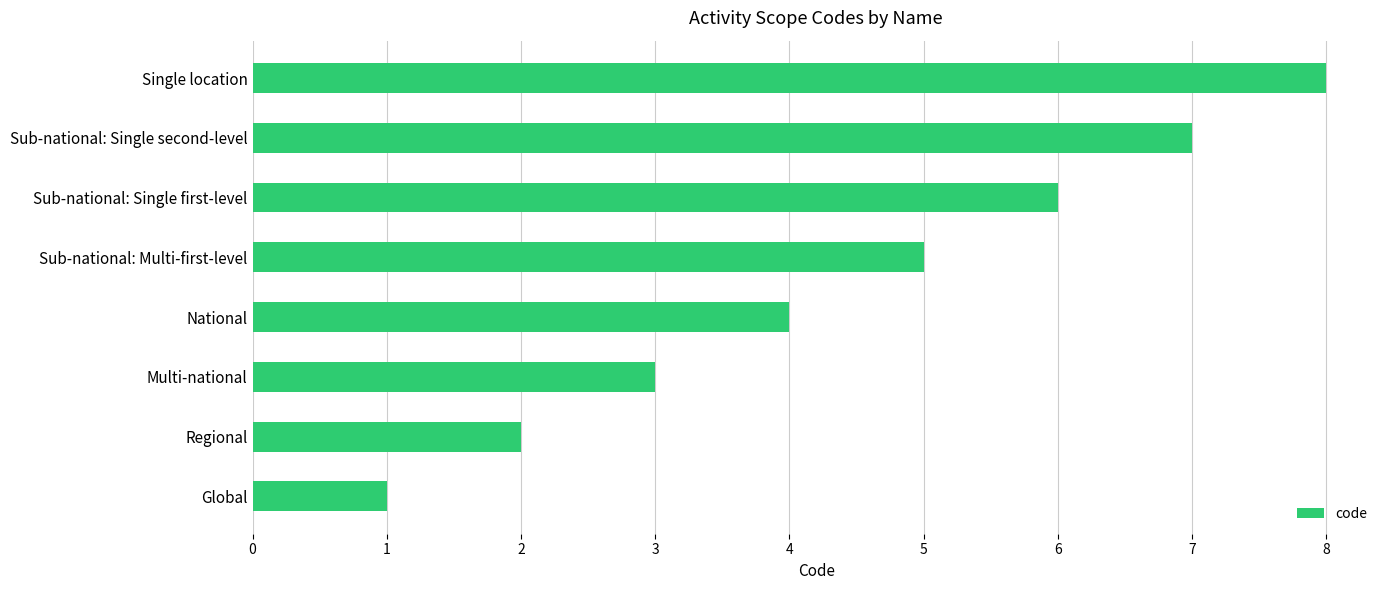

Approximately how many times larger is the value at National compared to Multi-national?

1.3